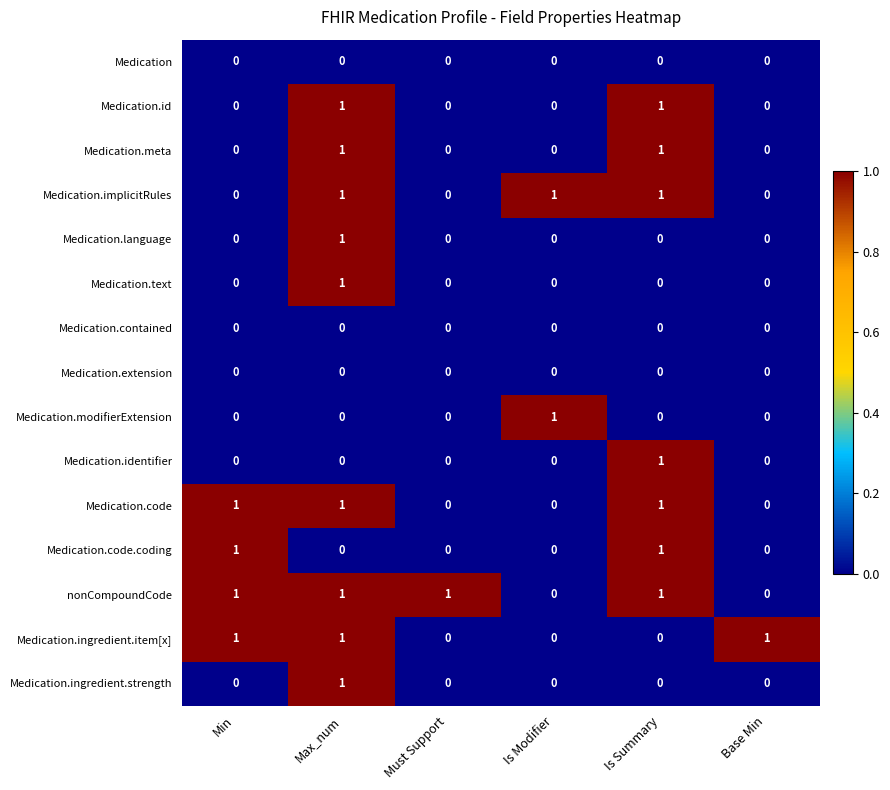

Is it true that Medication.text equals 0 at Max_num?

False